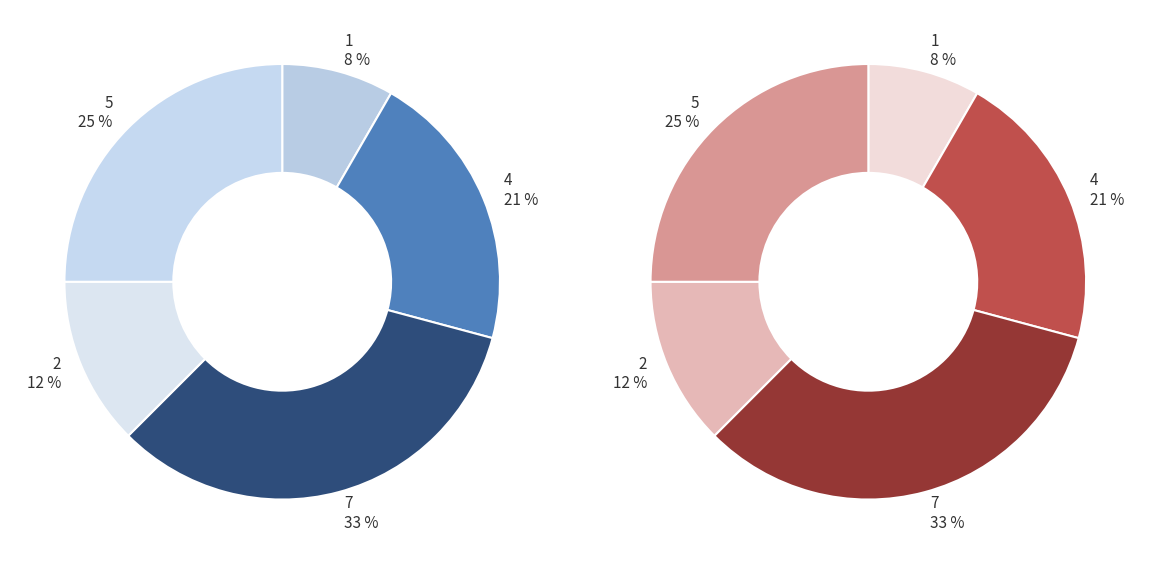

How many segments does this pie chart have?

5